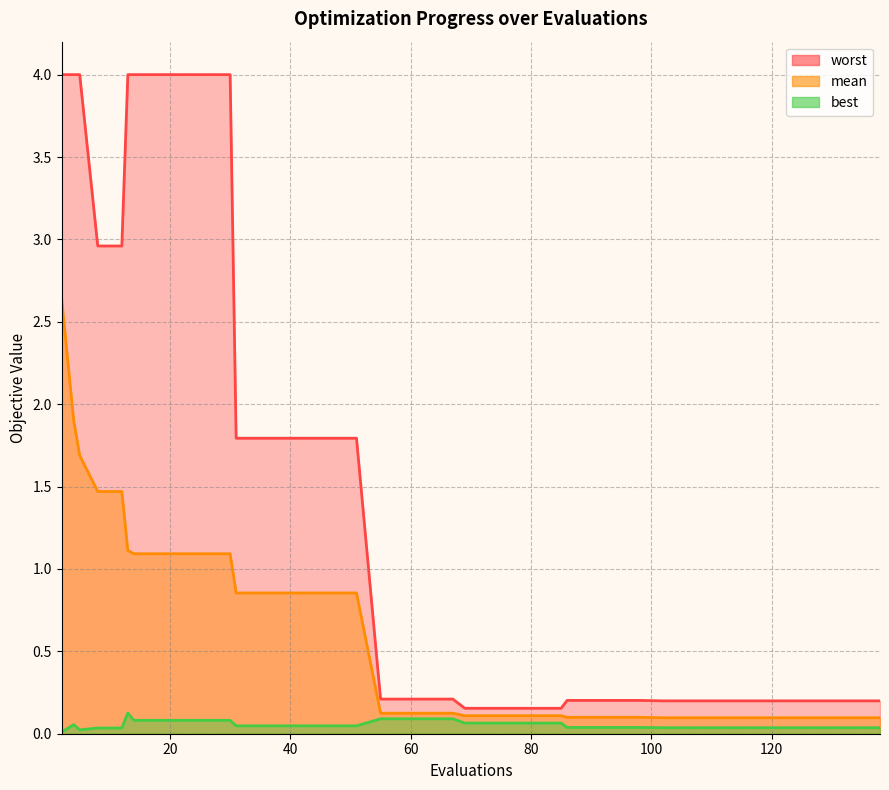

Which series has the largest total across all categories?

worst